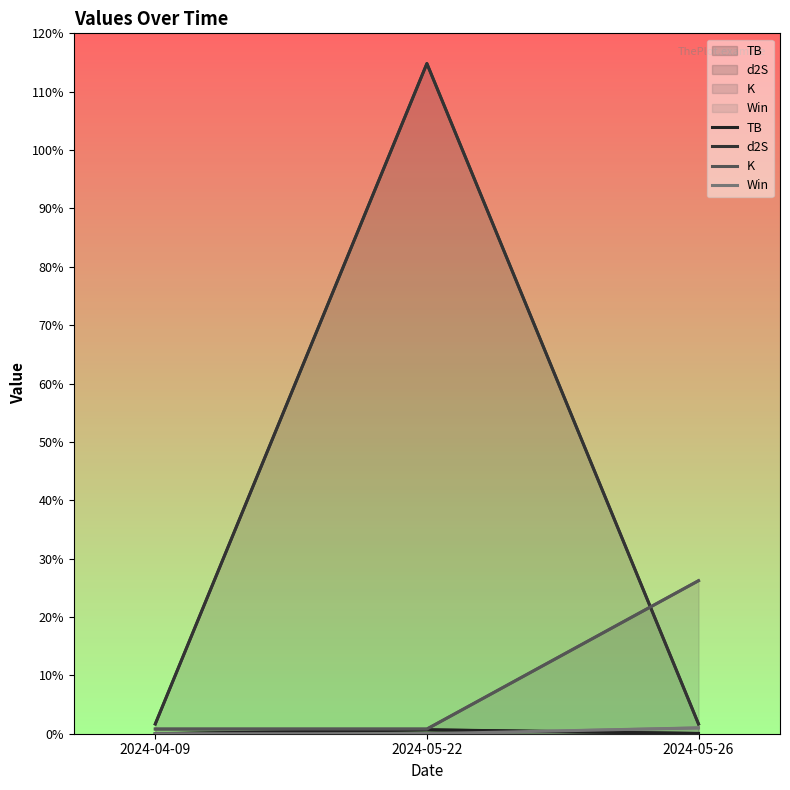

List the series in order of their peak value, lowest first.

TB, Win, K, d2S